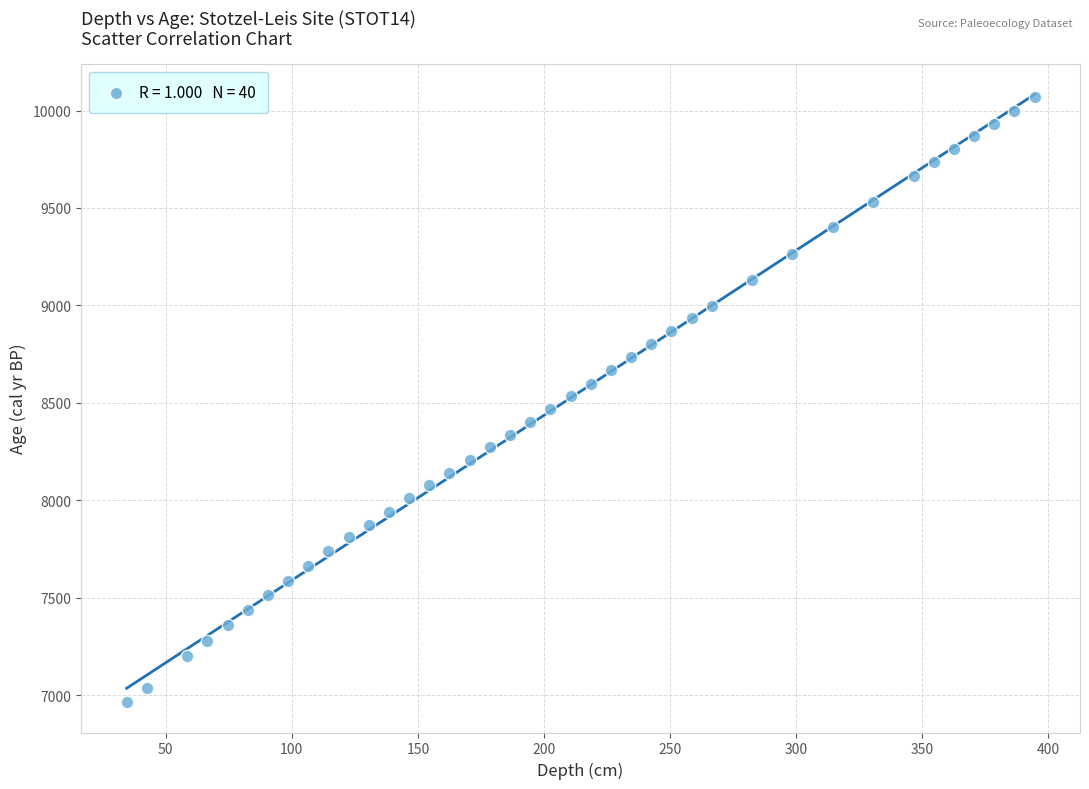

What is the range of Y values (max minus min)?

3104